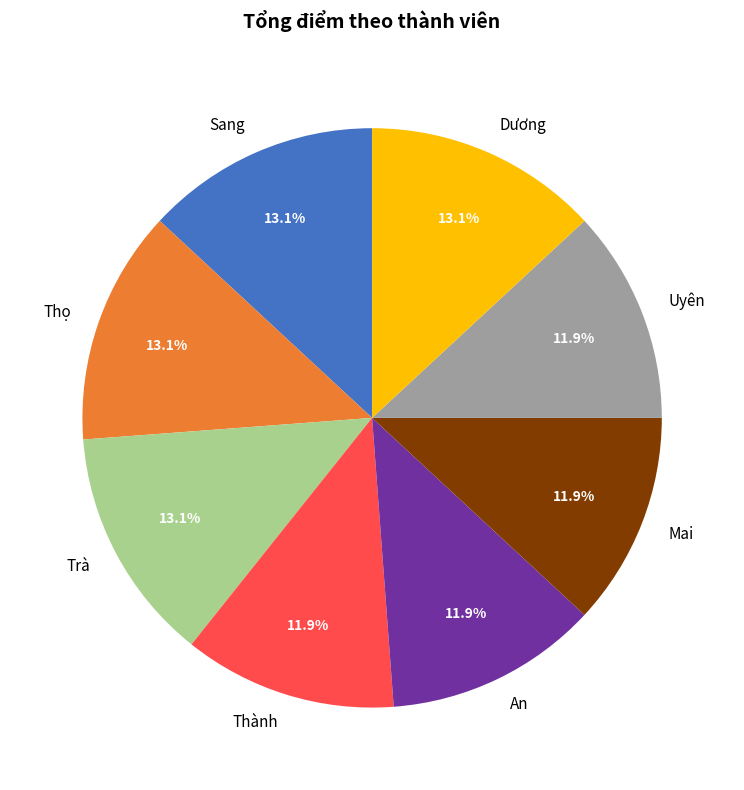

To the nearest percent, what percentage of the pie is Thọ?

13%